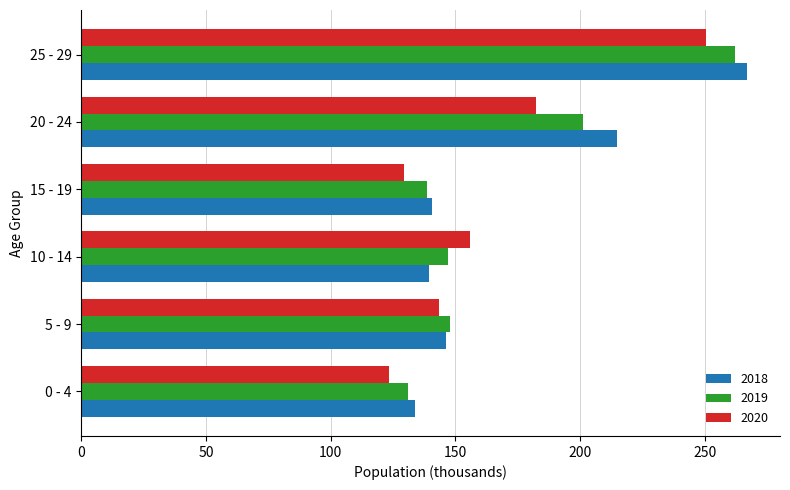

Rank the series by their maximum value, from highest to lowest.

2018, 2019, 2020